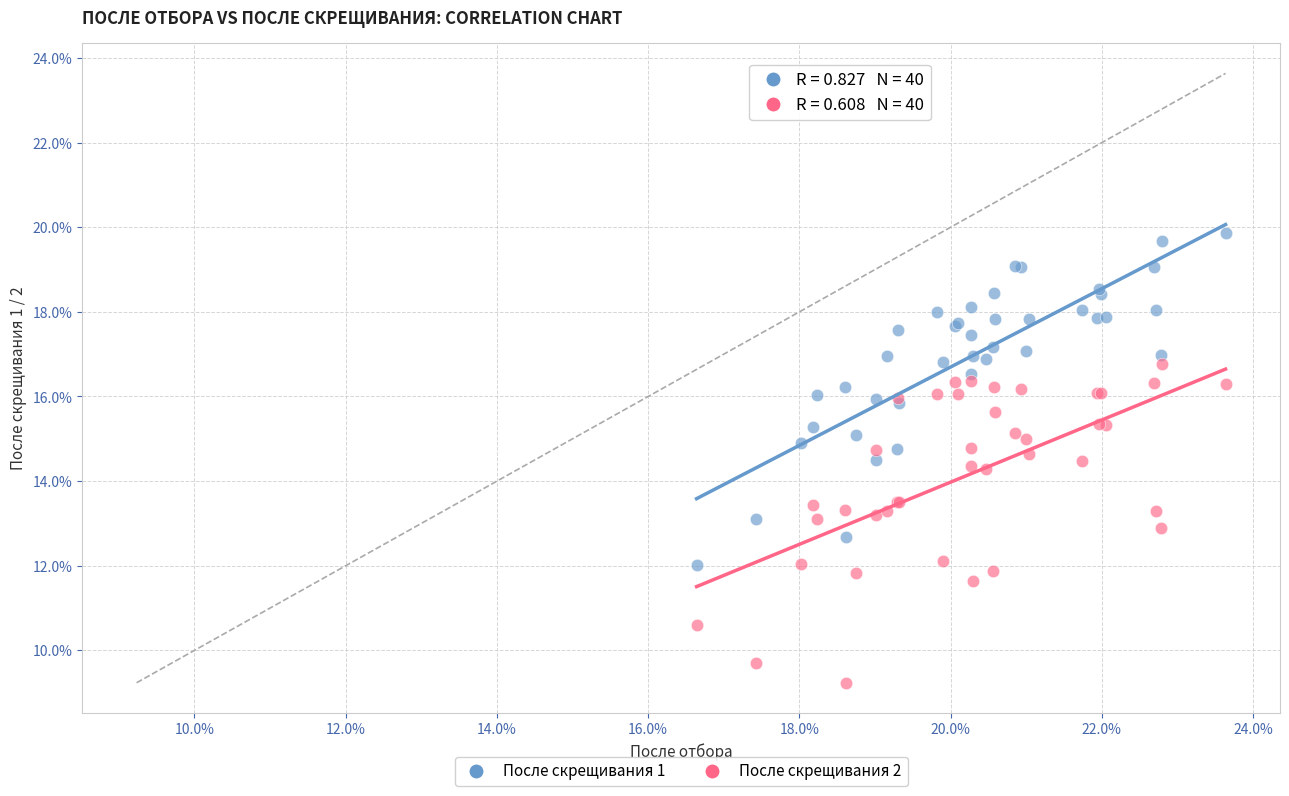

What are all the series names shown in the legend?

После скрещивания 1, После скрещивания 2